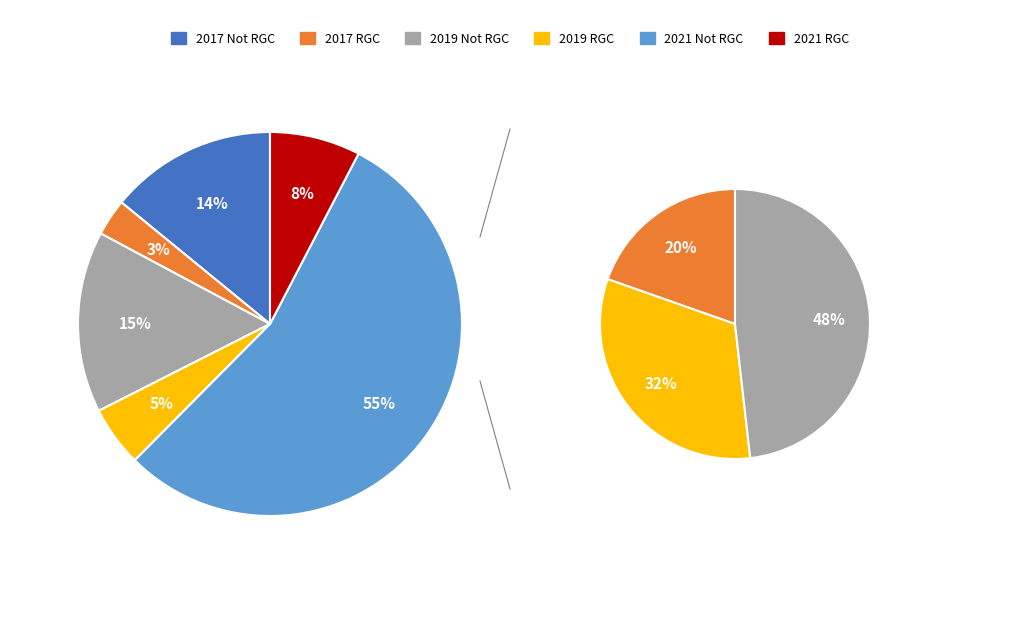

Do 2017 Not RGC and 2019 Not RGC together represent more than half of the pie?

No